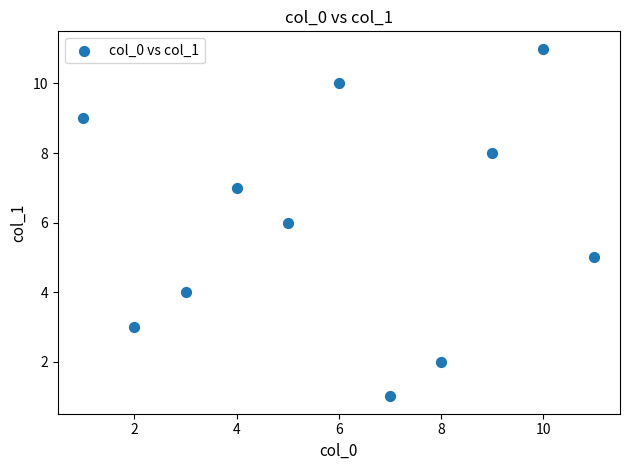

What is the range of Y values (max minus min)?

10